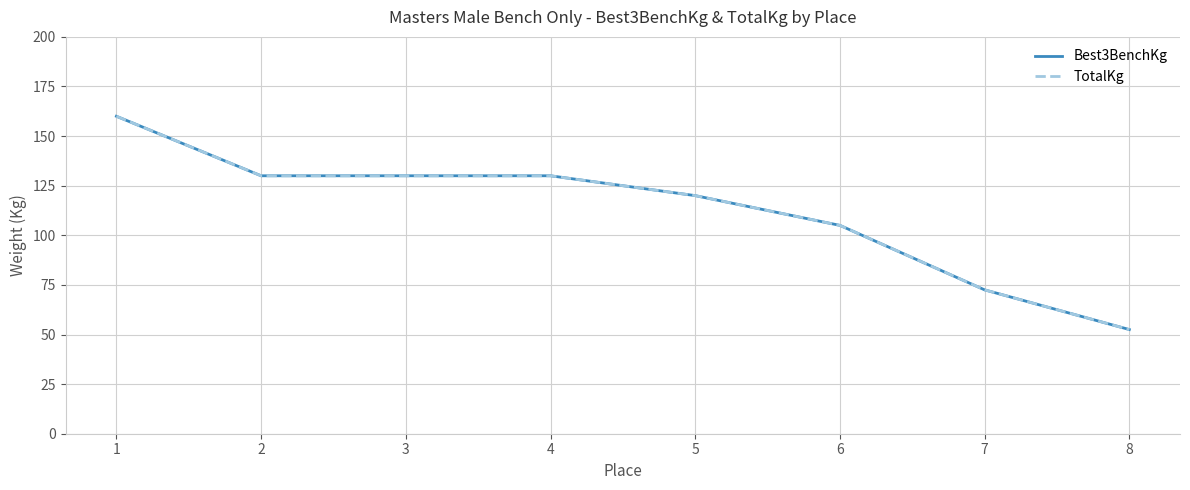

Which series has the largest total across all categories?

Best3BenchKg